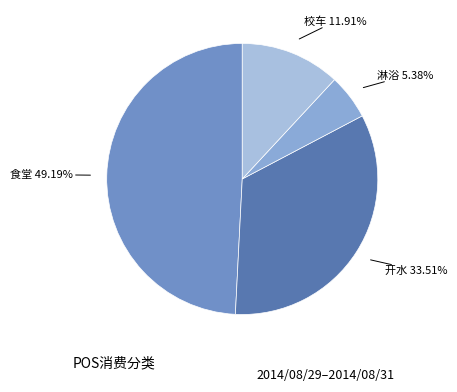

To the nearest percent, what is the average slice percentage?

25%